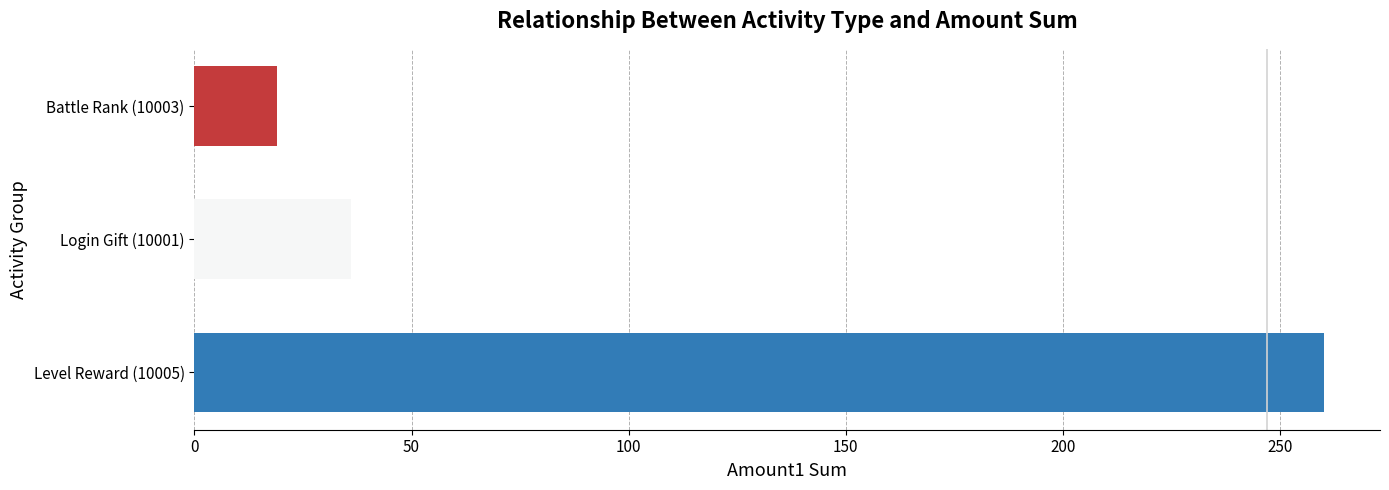

What is the minimum value shown in the chart?

19